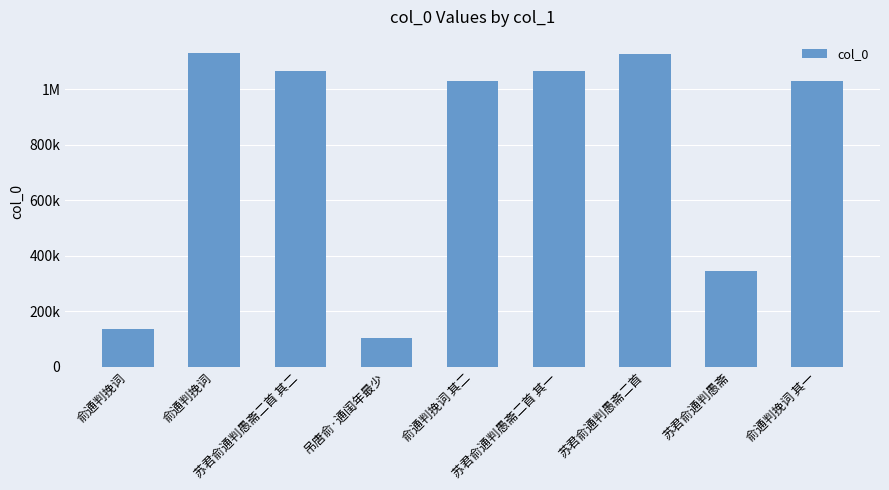

Does the chart contain any negative values?

No